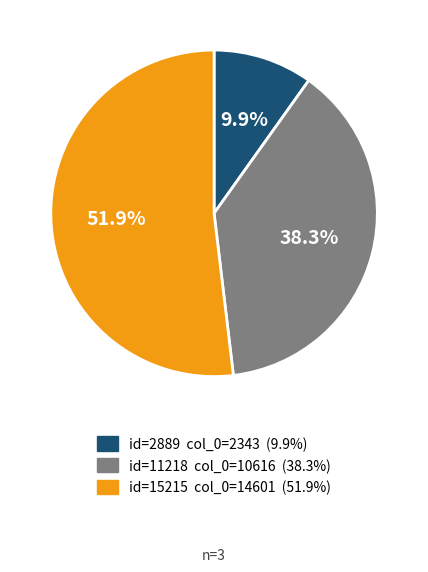

To the nearest percent, what is the difference between the largest and smallest slice percentages?

42%